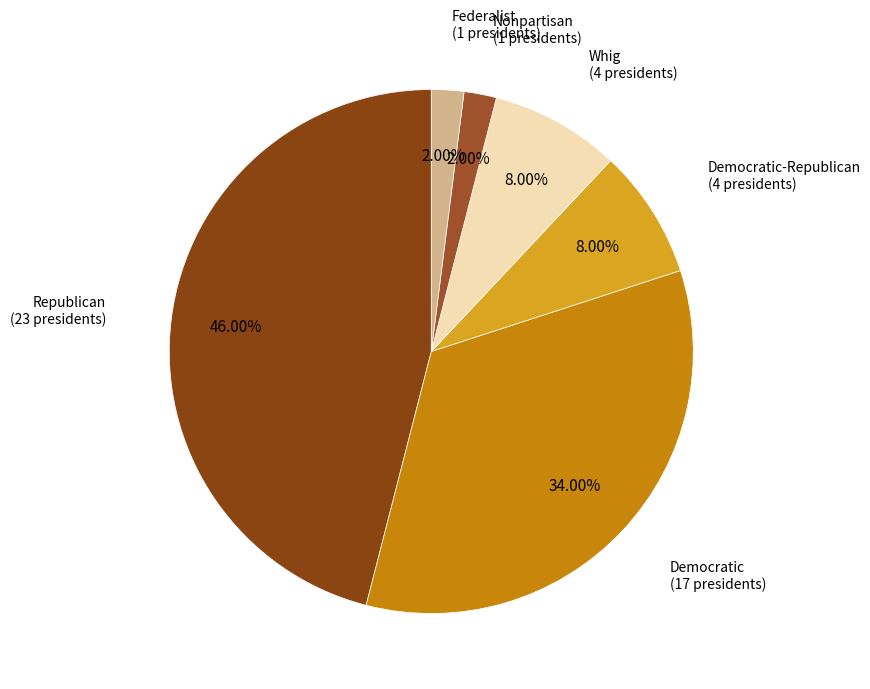

Is Federalist the majority of the pie?

No